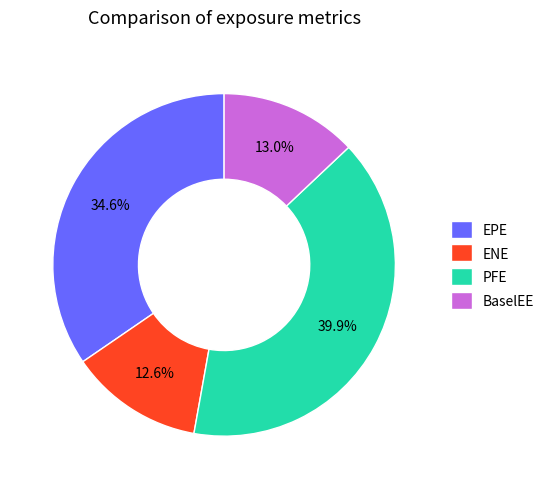

How many segments does this pie chart have?

4